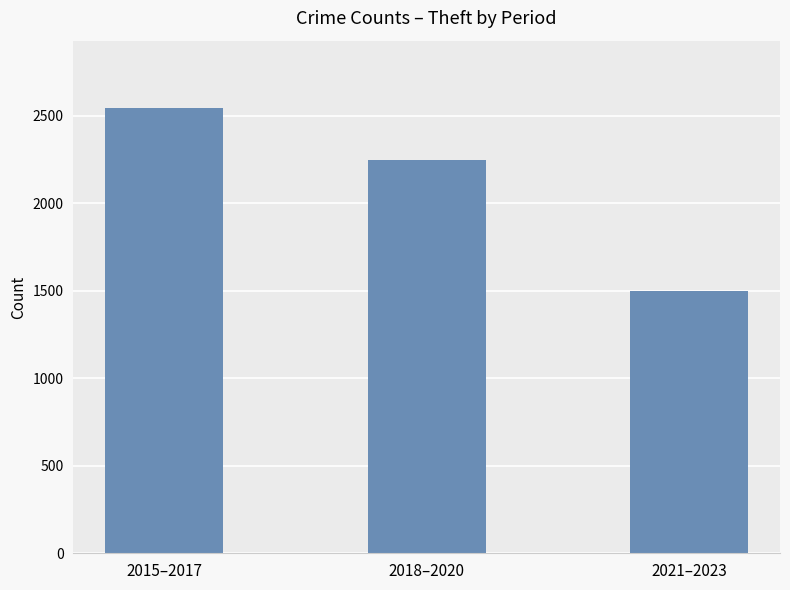

Count the values in the range 1499 to 2548.

3